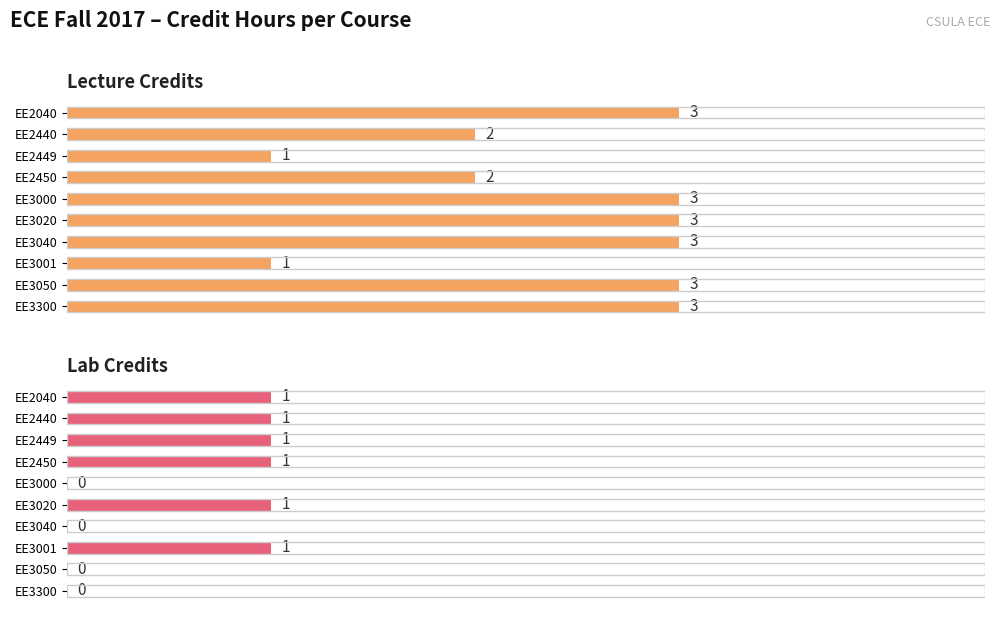

True or false: Lab Credits has a value of 1 at EE3040.

False